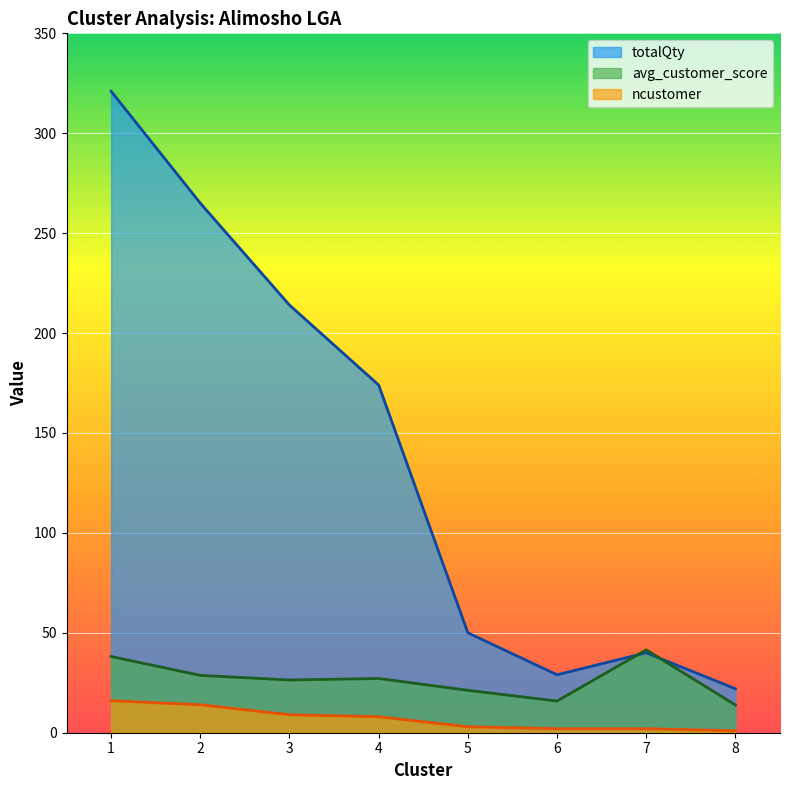

What is the minimum value for totalQty?

22.0